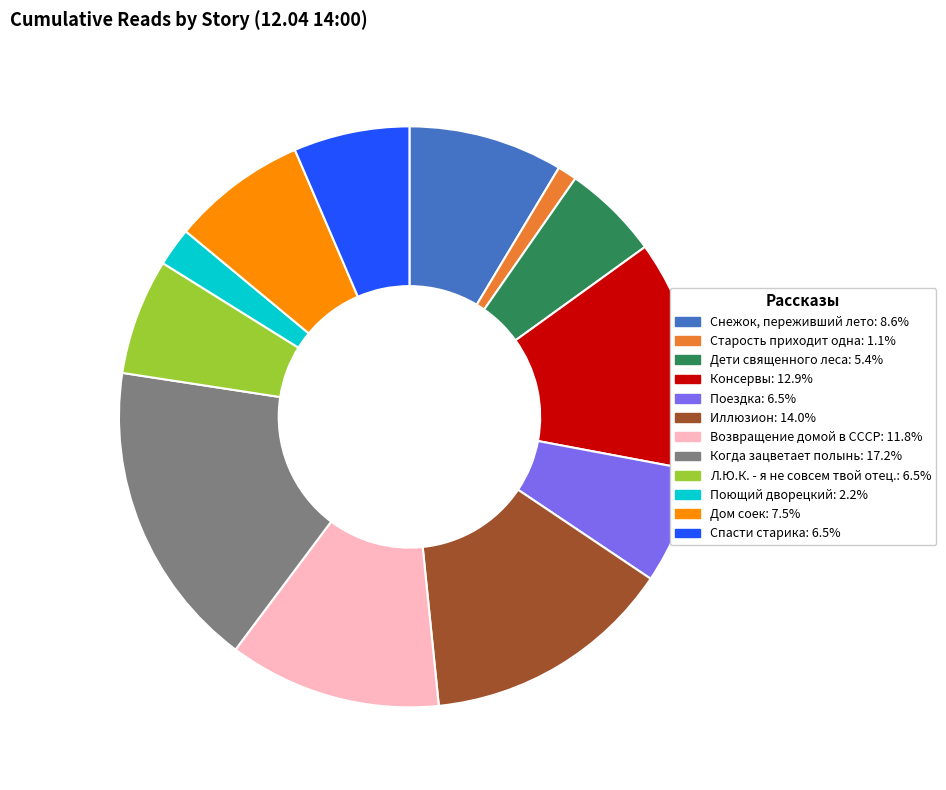

True or false: Иллюзион accounts for 2% of the total.

False